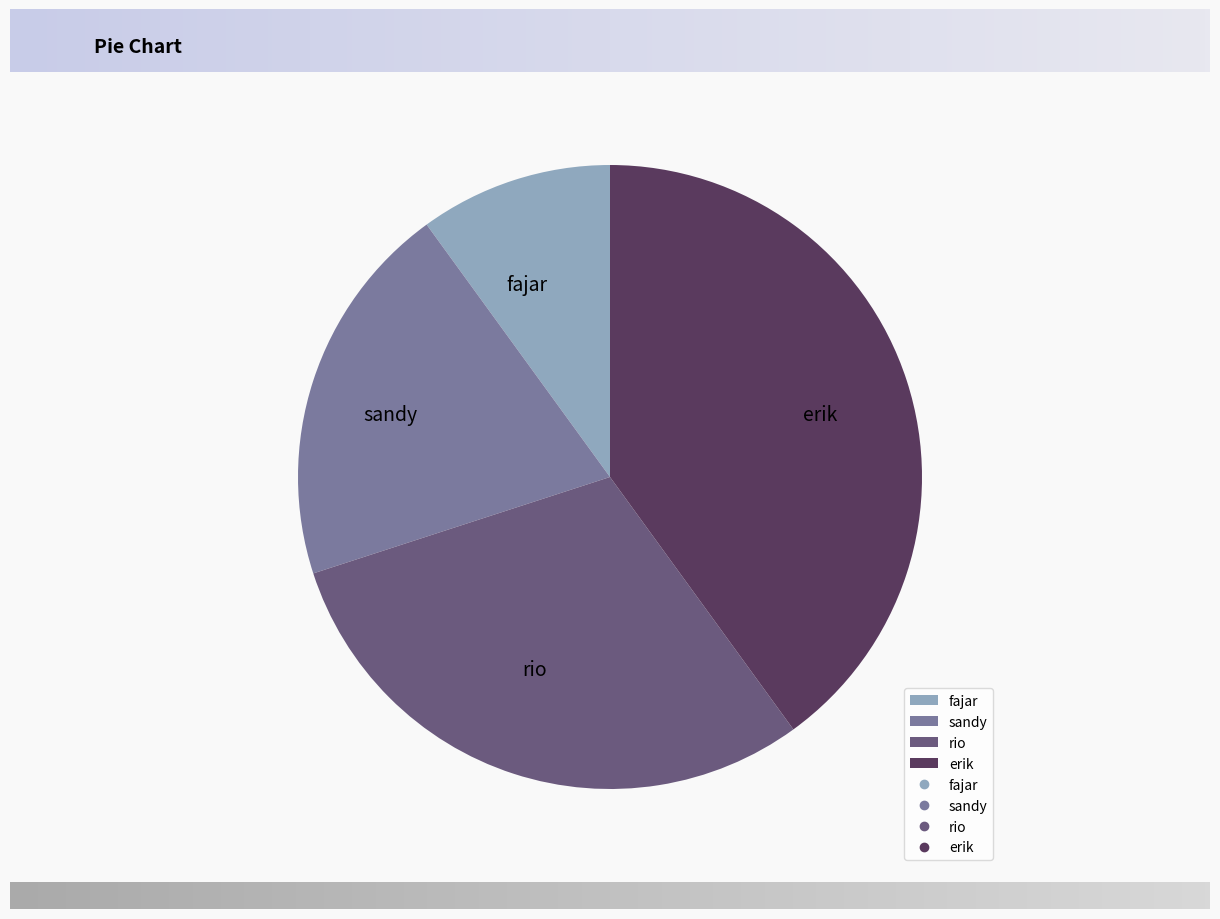

Approximately how many times larger is the value at erik compared to fajar?

4.0